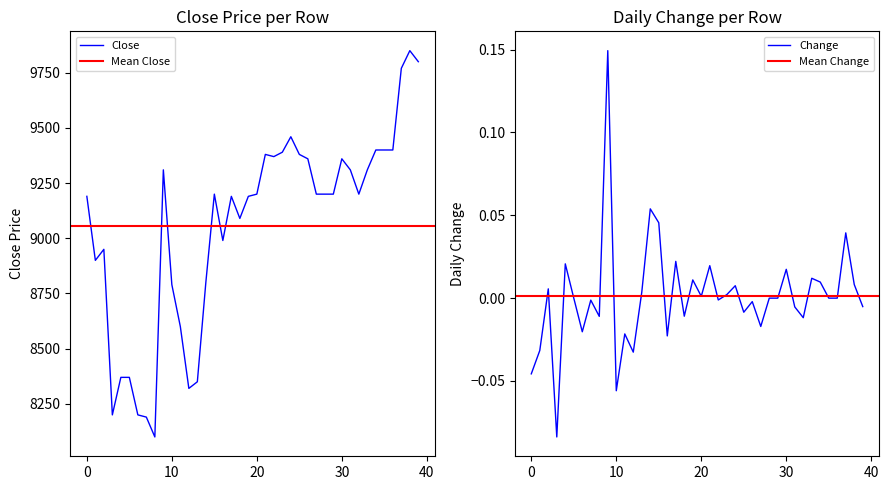

What is the total value across all series at 2022-02-18?

9310.0